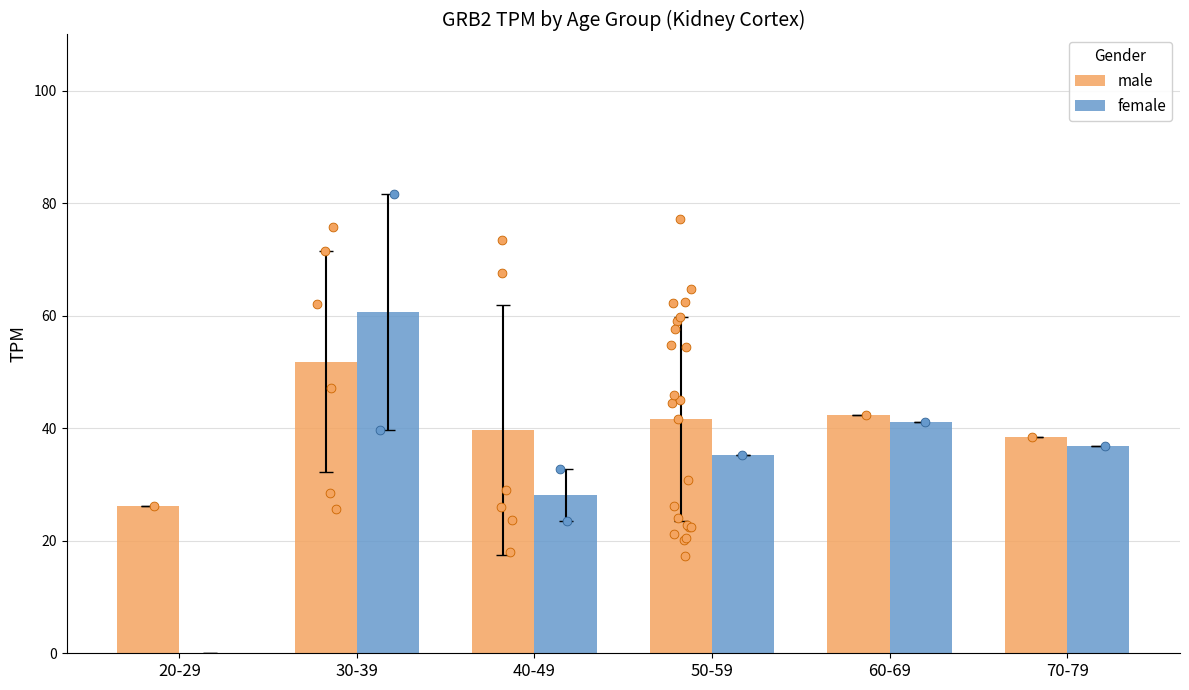

Which series contains the highest Y value?

female